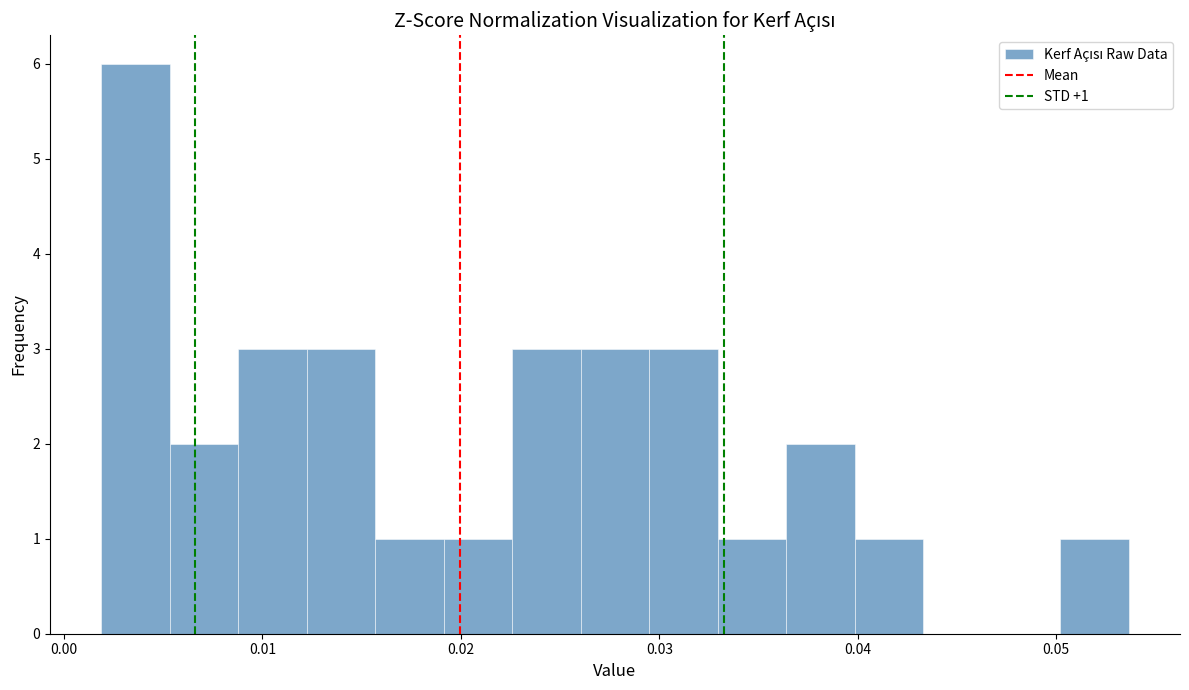

Around what value on the x-axis is the tallest bar? Give the approximate position of its centre, as read against the axis.

0.004